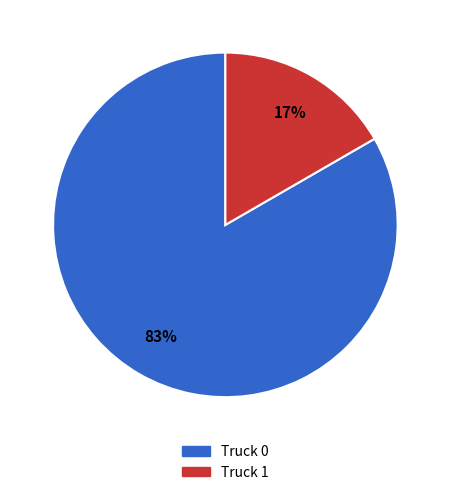

Rank the categories by value from lowest to highest.

Truck 1, Truck 0